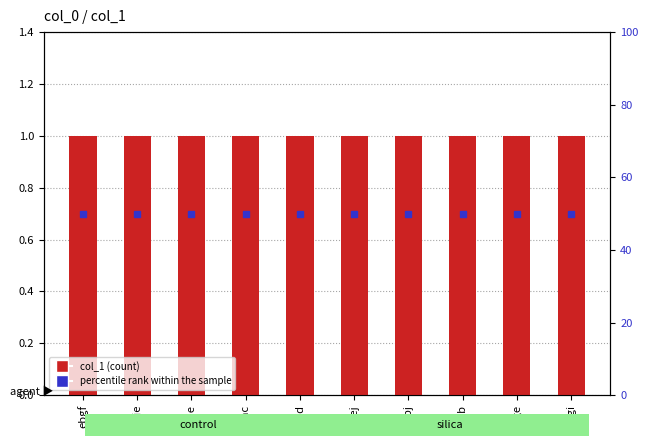

Between ebje and faib, which is larger?

ebje